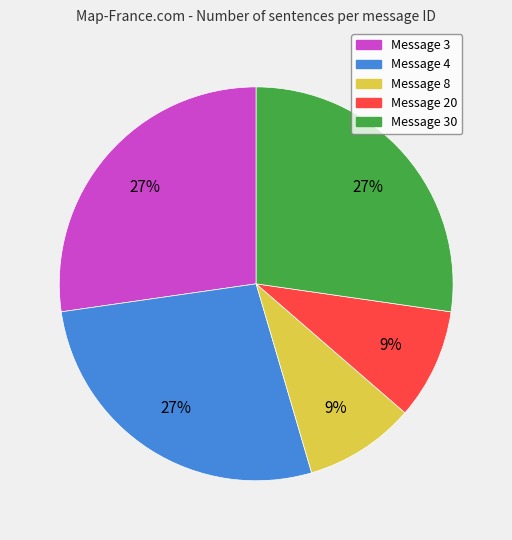

How many slices are in this pie chart?

5